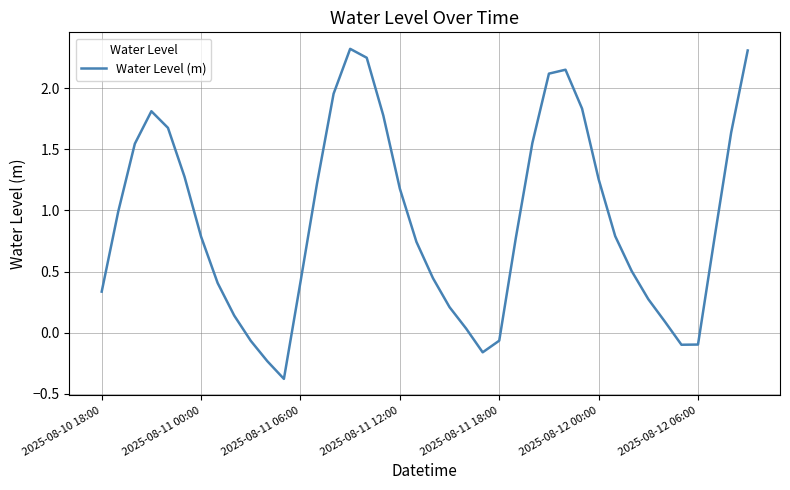

What is the greatest value displayed?

2.3